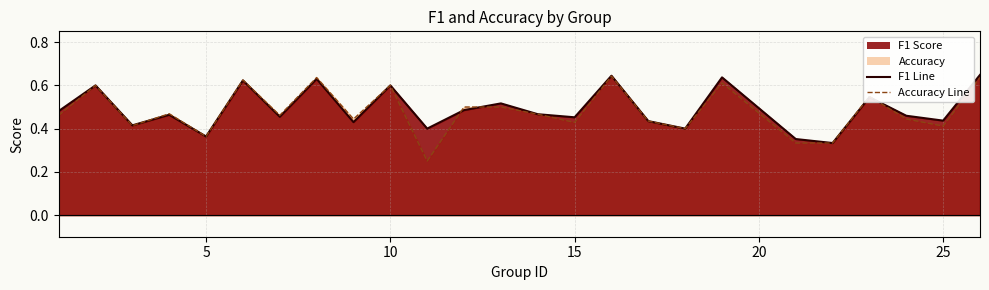

Does the chart have visible grid lines?

Yes